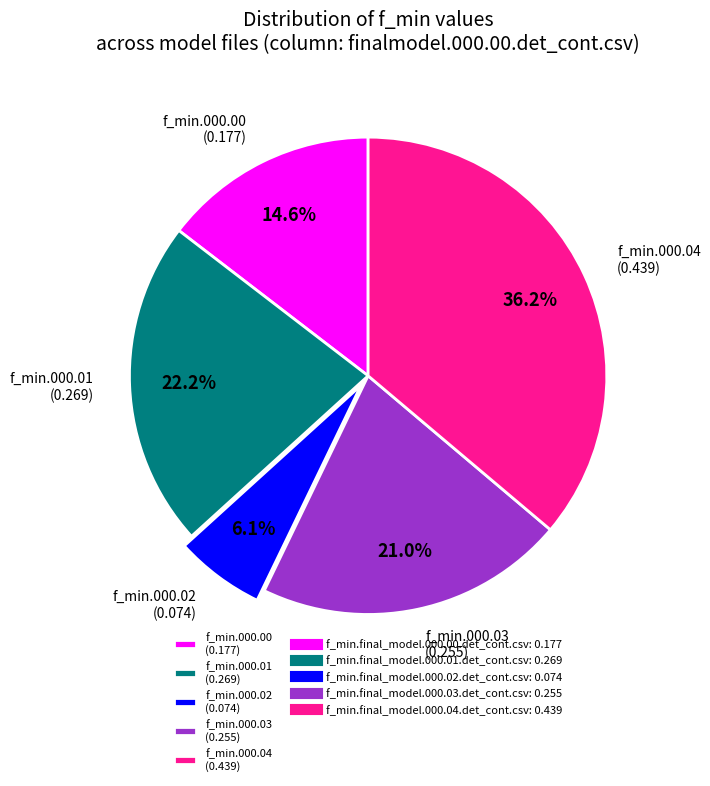

What is the largest slice in the pie chart?

f_min.000.04 (0.439)